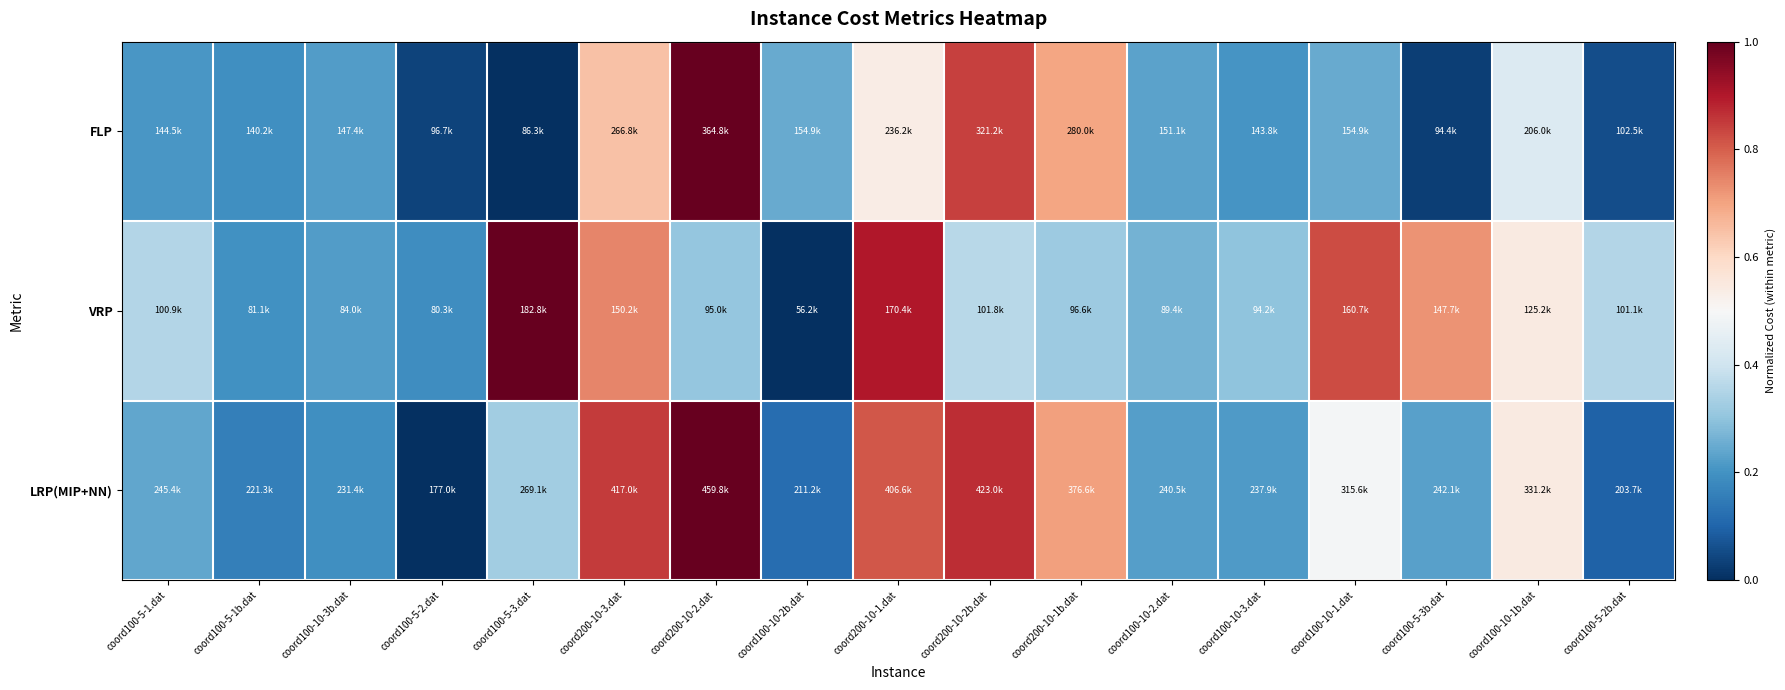

What is the total value across all series at coord100-10-1.dat?

1.6